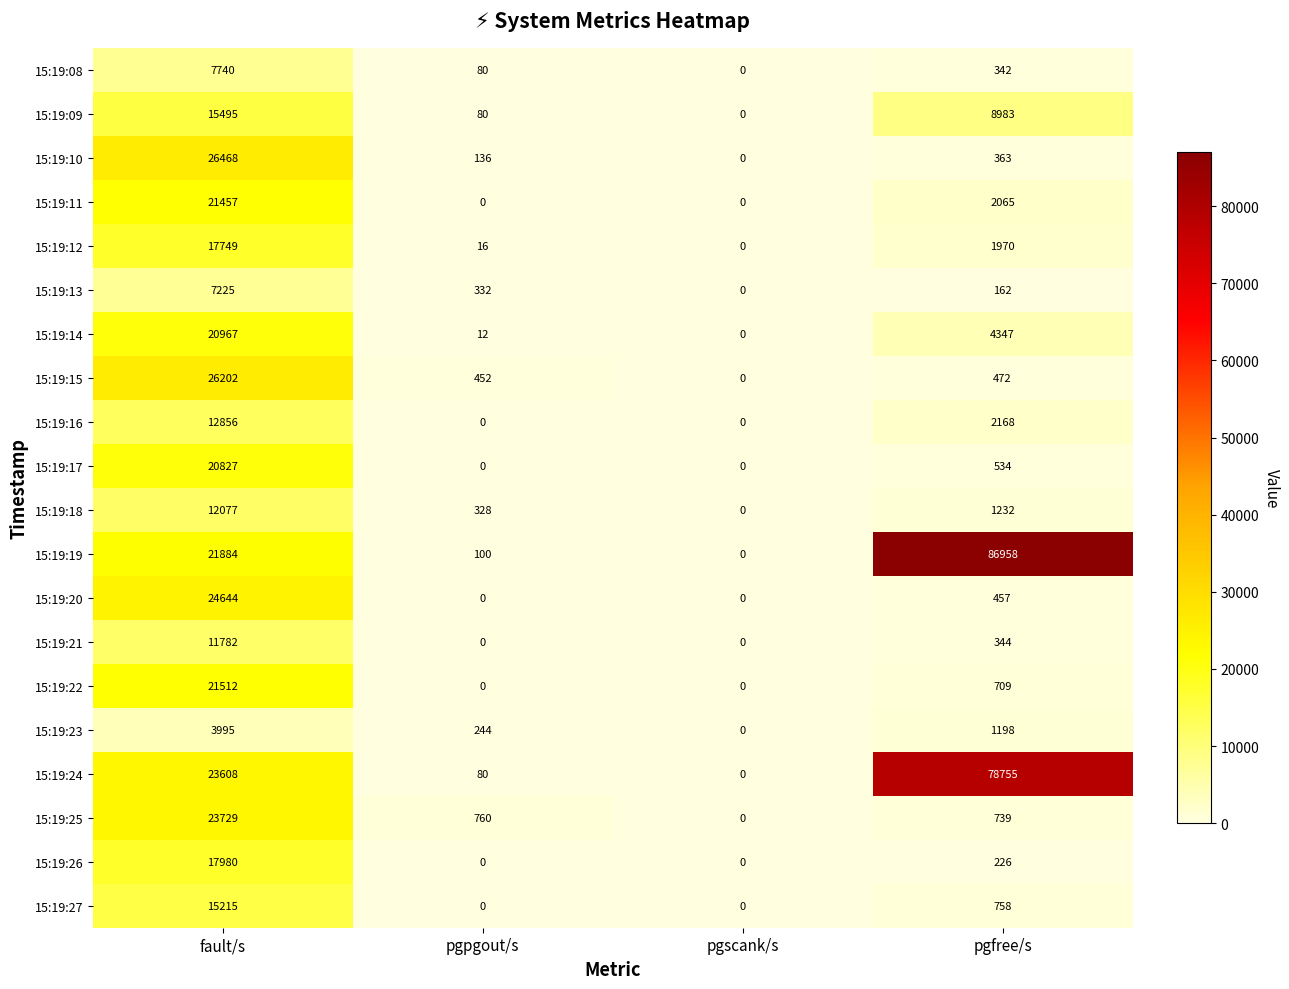

Between fault/s and pgscank/s, which series saw the biggest shift?

15:19:10